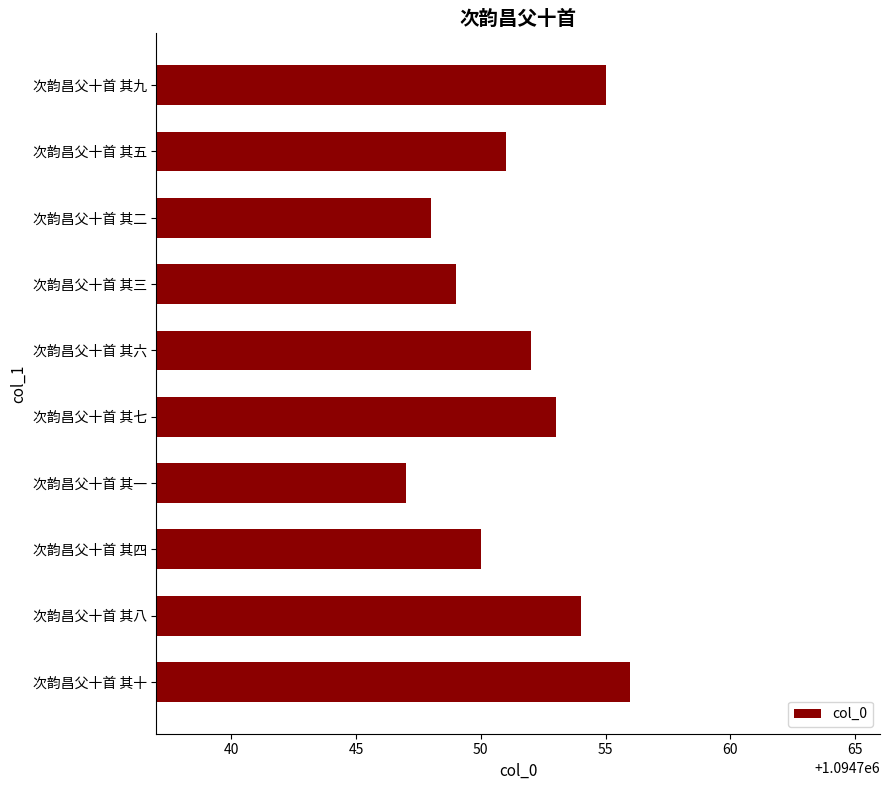

Reading bottom to top, extract all data points from this chart.

次韵昌父十首 其十=1094756	次韵昌父十首 其八=1094754	次韵昌父十首 其四=1094750	次韵昌父十首 其一=1094747	次韵昌父十首 其七=1094753	次韵昌父十首 其六=1094752	次韵昌父十首 其三=1094749	次韵昌父十首 其二=1094748	次韵昌父十首 其五=1094751	次韵昌父十首 其九=1094755